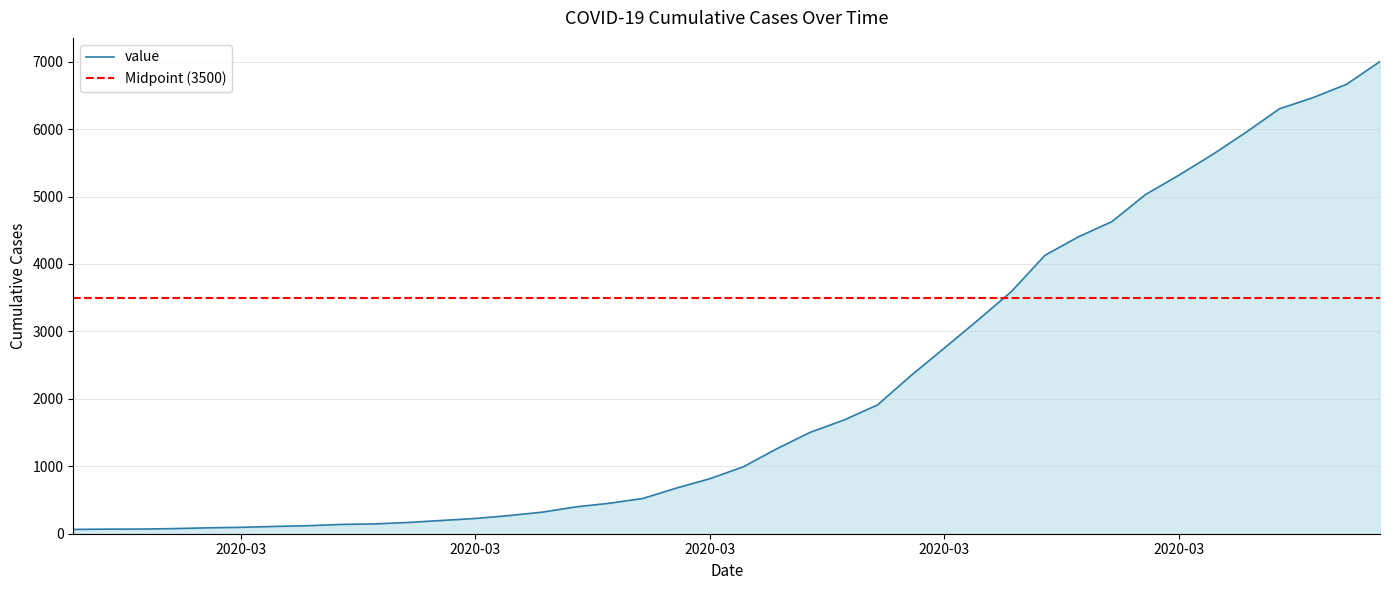

Where does the data first go above 993?

2020-03-19